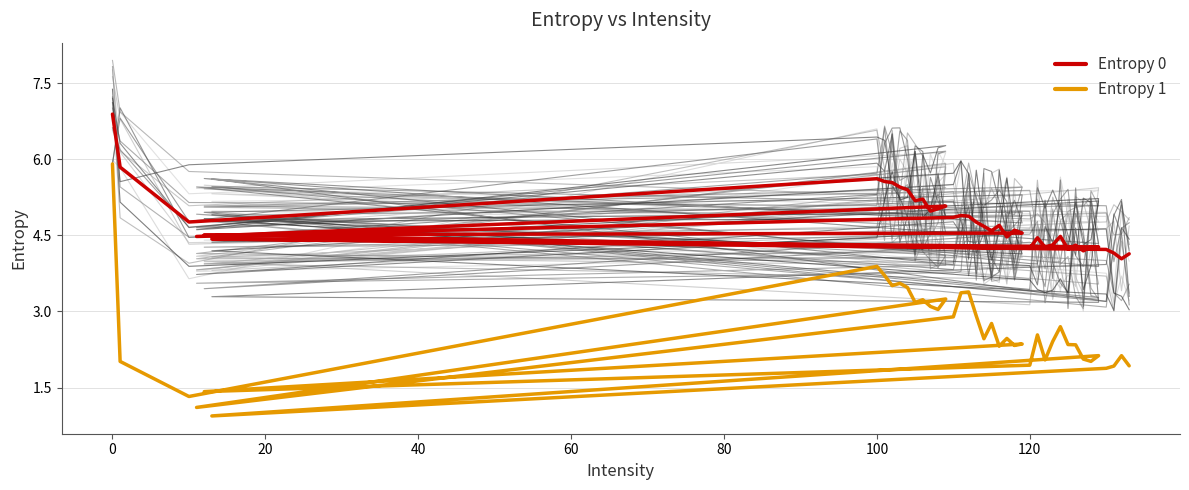

Is it true that Entropy 1 equals 4.2 at 18?

False